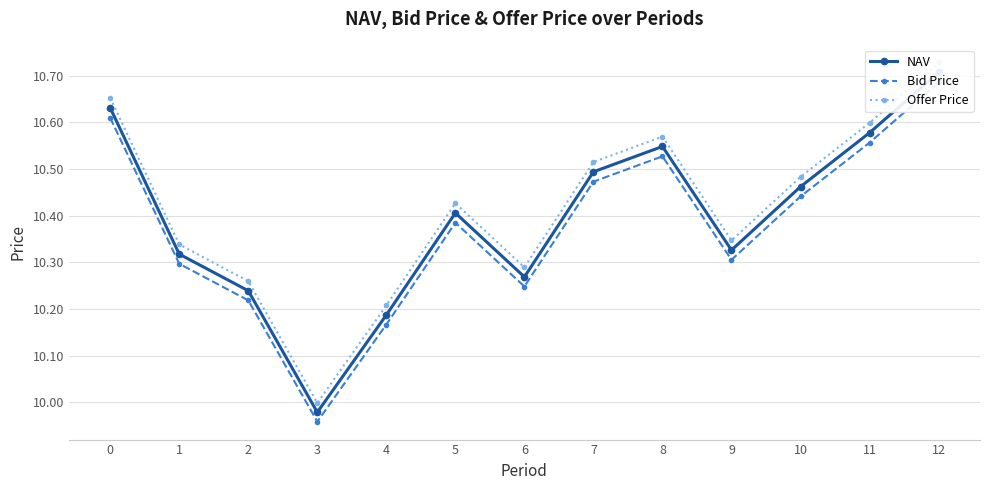

Reading left to right, extract all data points from this chart.

NAV: 10.6	10.3	10.2	10.0	10.2	10.4	10.3	10.5	10.5	10.3	10.5	10.6	10.7
Bid Price: 10.6	10.3	10.2	10.0	10.2	10.4	10.2	10.5	10.5	10.3	10.4	10.6	10.7
Offer Price: 10.7	10.3	10.3	10.0	10.2	10.4	10.3	10.5	10.6	10.3	10.5	10.6	10.7